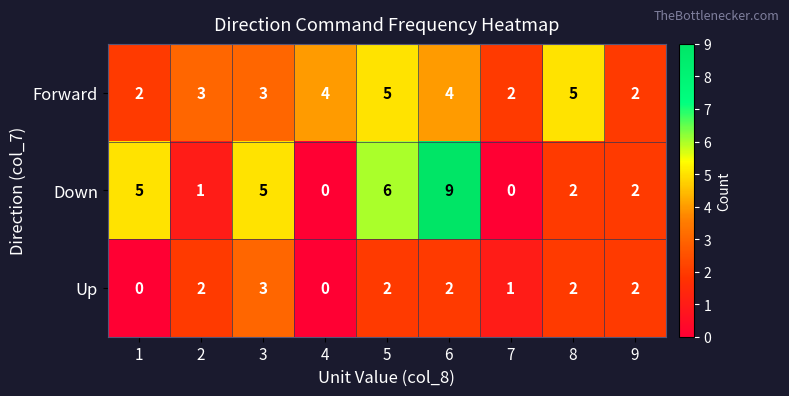

What is the sum of all Up values?

14